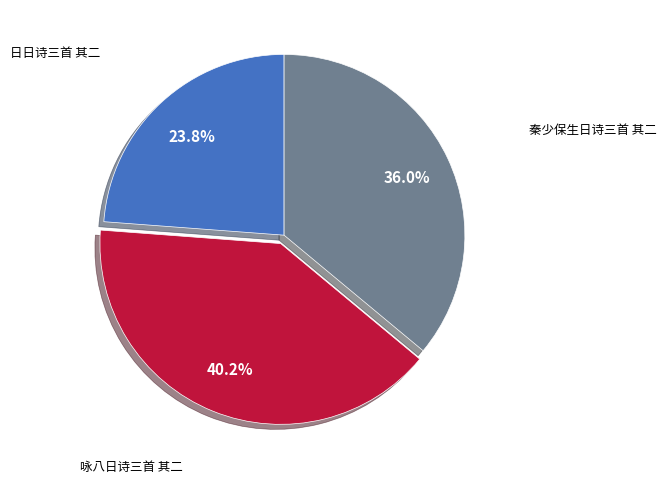

Does any single category account for the majority?

No